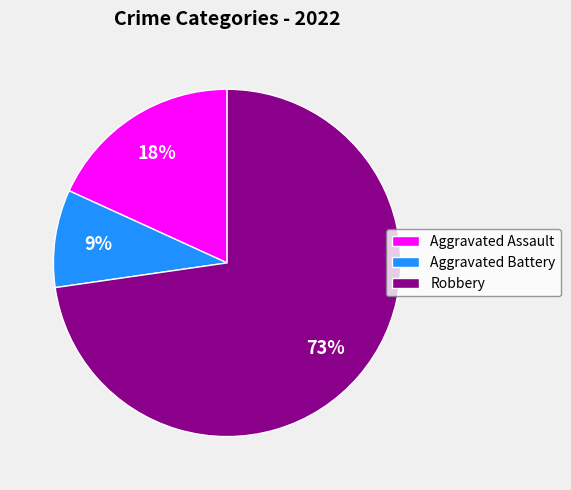

Rank the categories by value from highest to lowest.

Robbery, Aggravated Assault, Aggravated Battery